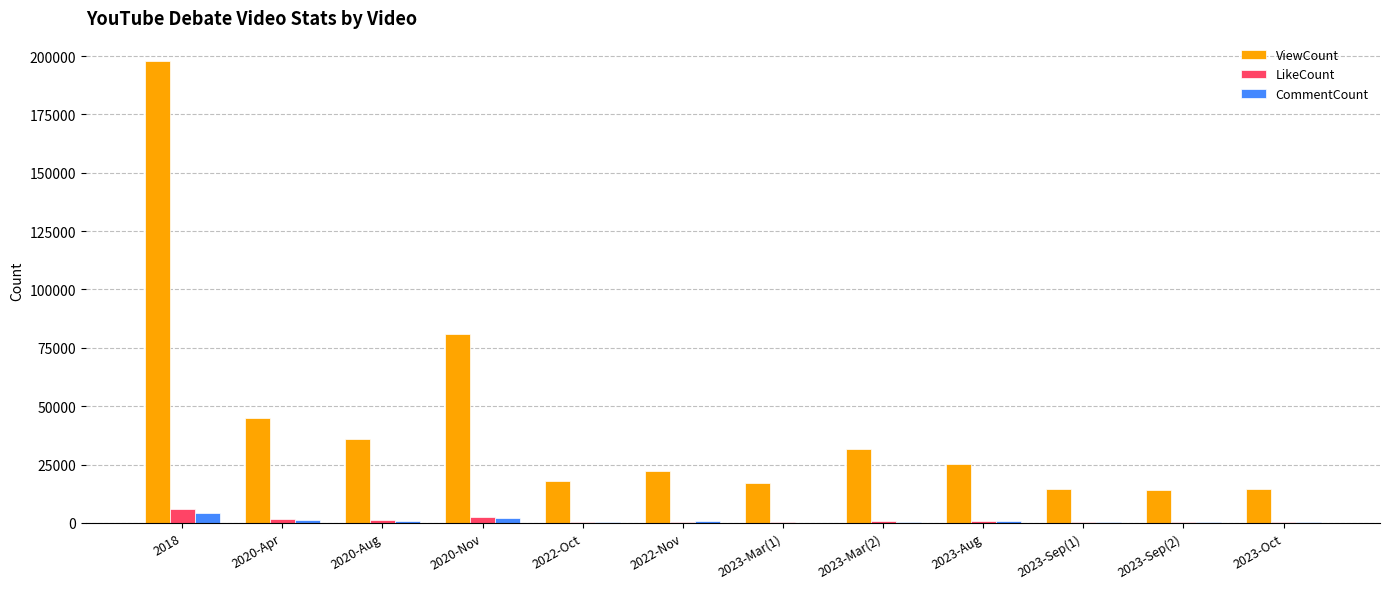

Which series changed the most between 2018 and 2022-Nov?

ViewCount